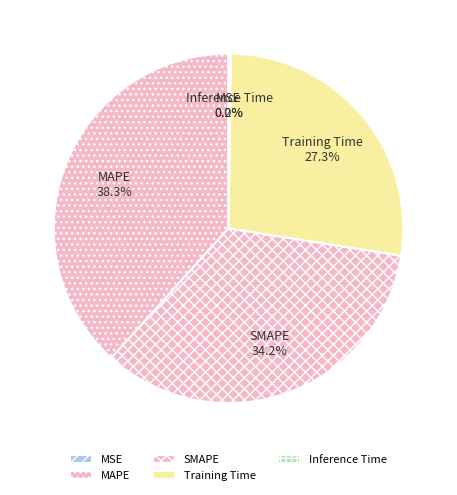

To the nearest percent, what is the average slice percentage?

20%